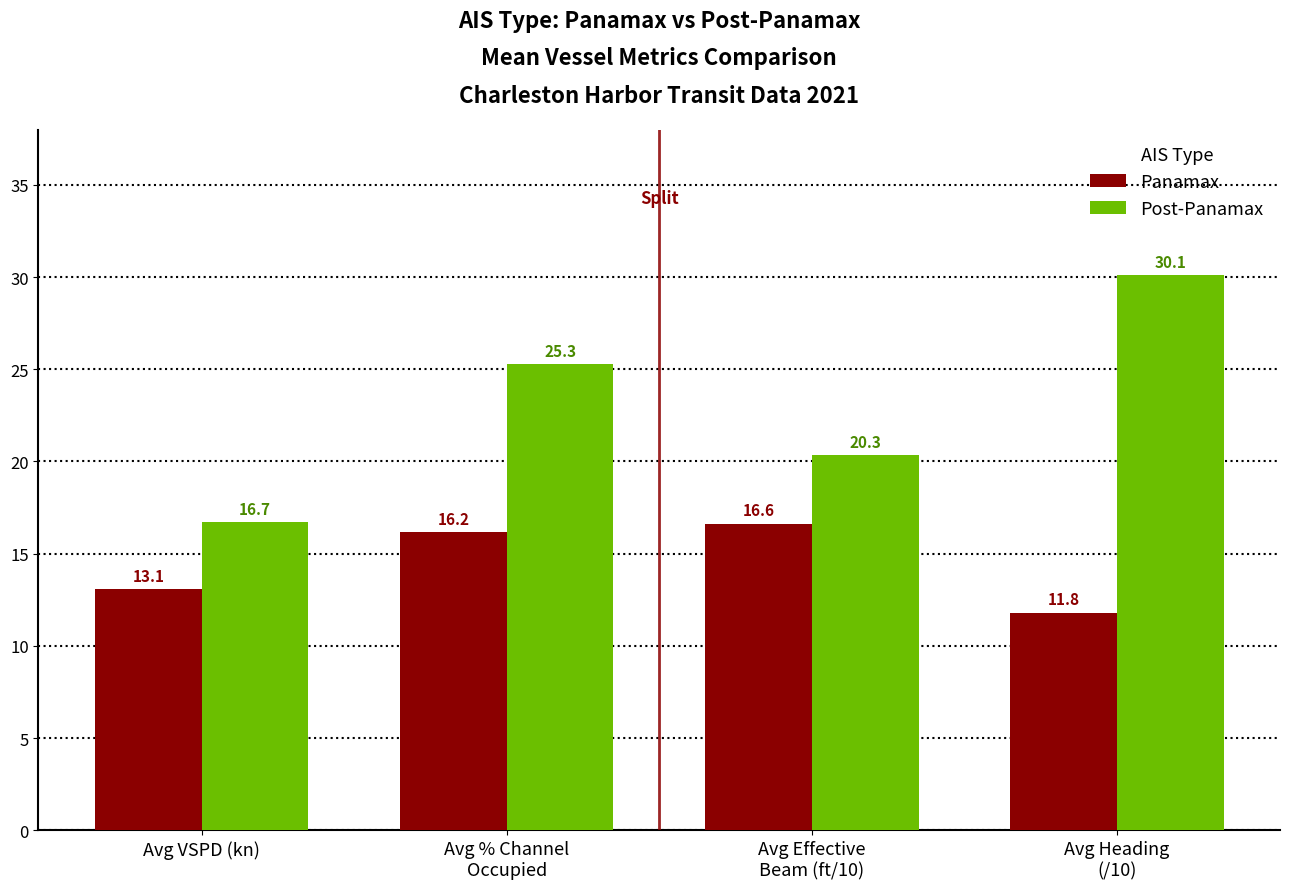

At how many categories does at least one series exceed 11?

4